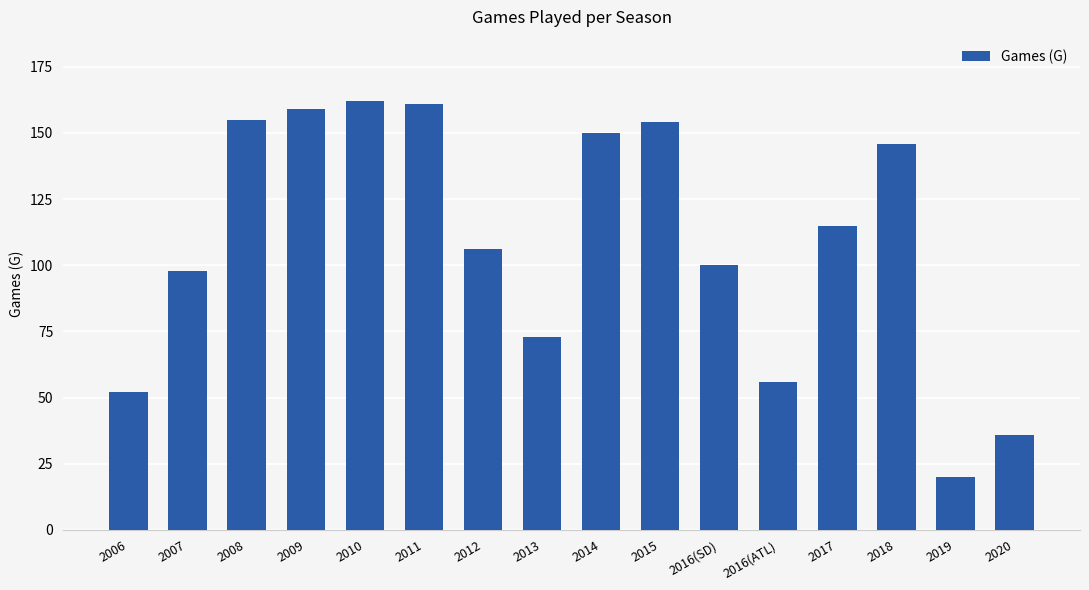

True or false: the data shows 194 at 2018.

False